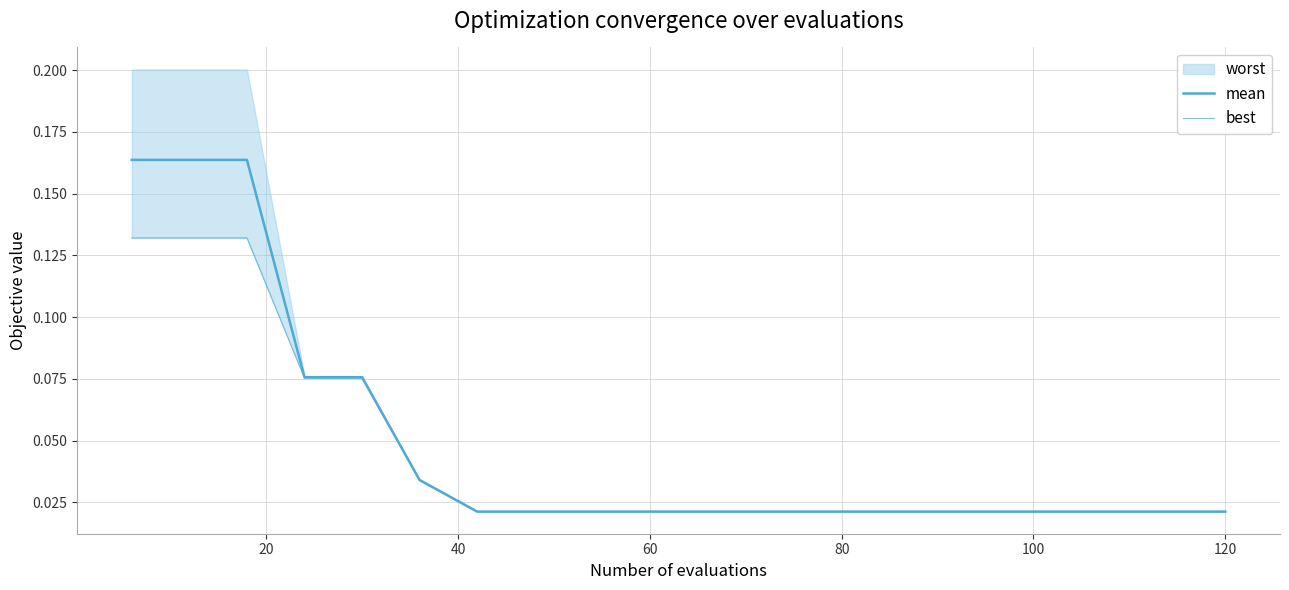

True or false: mean has more than 1 points higher than both neighbors.

False